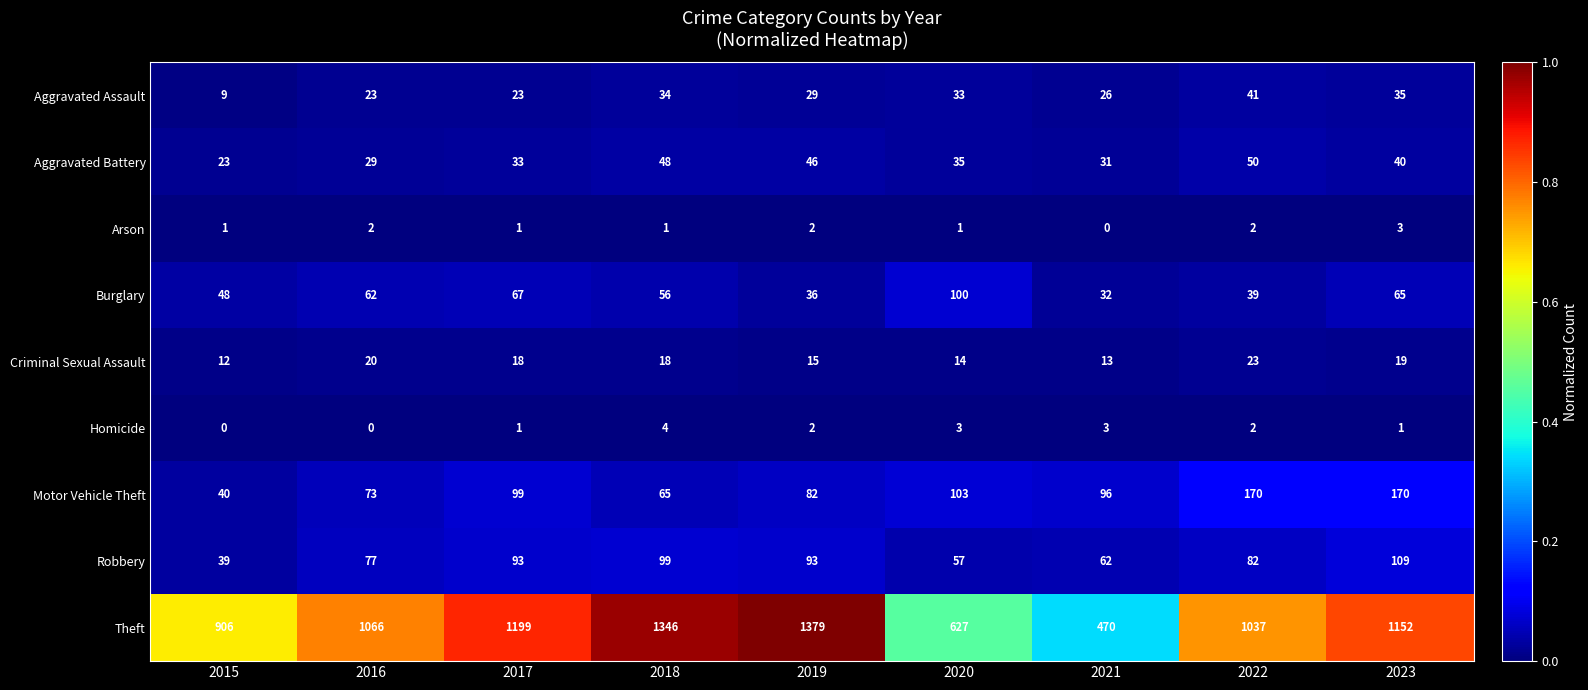

What is the approximate value of Theft at 2023, to the nearest 10?

1150